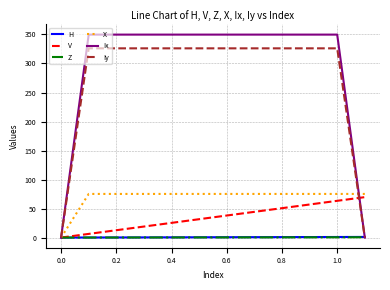

Which series has the largest total across all categories?

Ix